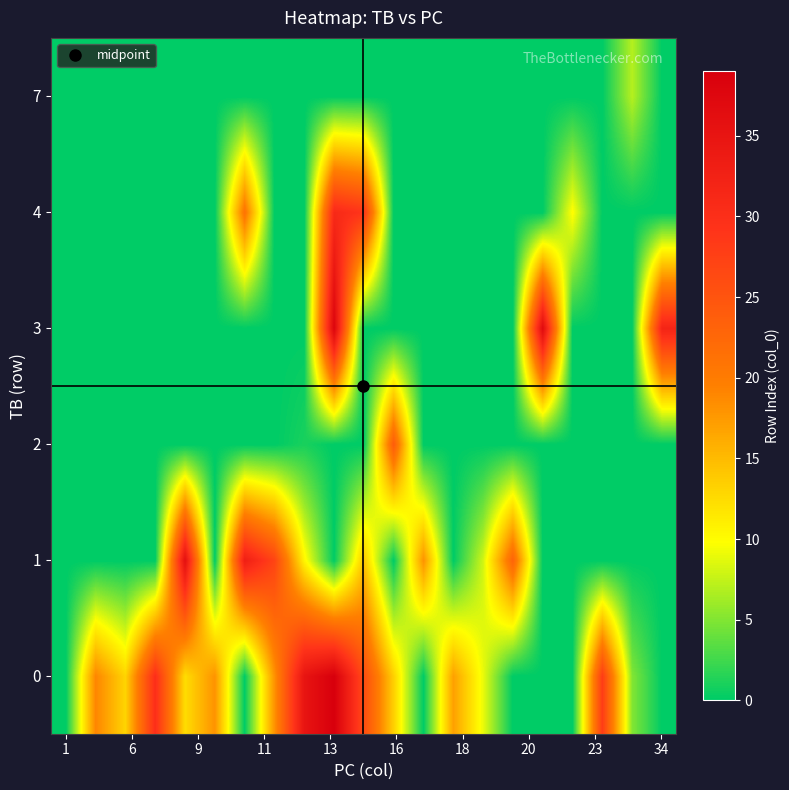

List the series in order of their peak value, highest first.

0, 3, 1, 4, 2, 7